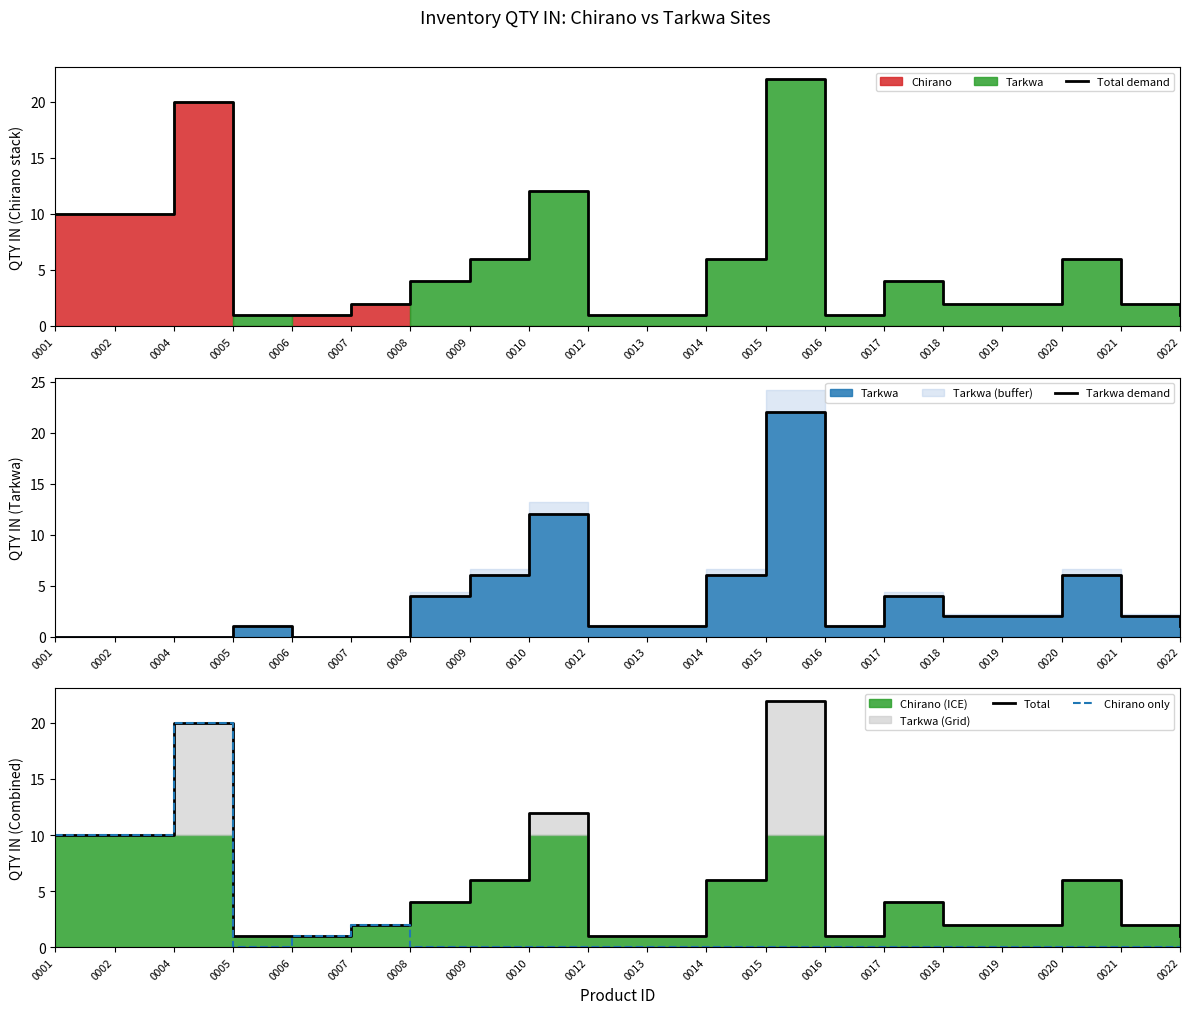

At 0001, list the series in order from largest to smallest.

Total demand, Total, Chirano only, Tarkwa demand